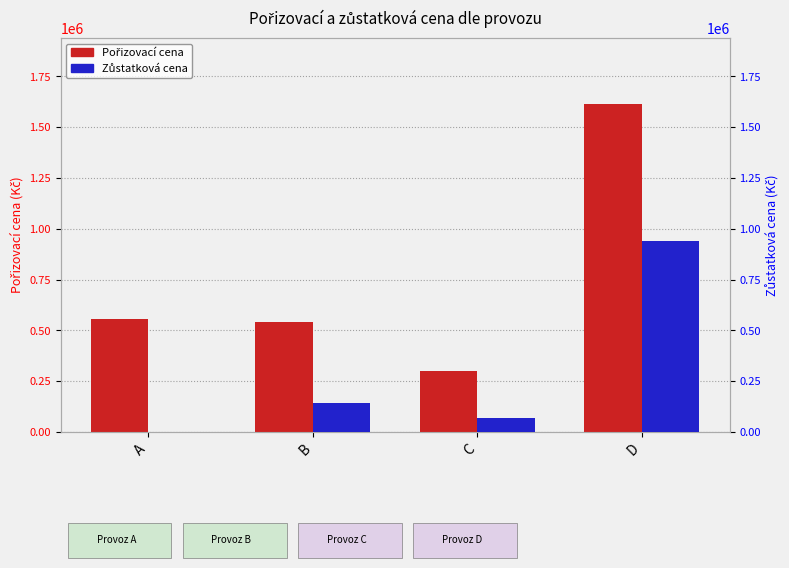

Which series has the largest range (max minus min)?

Pořizovací cena